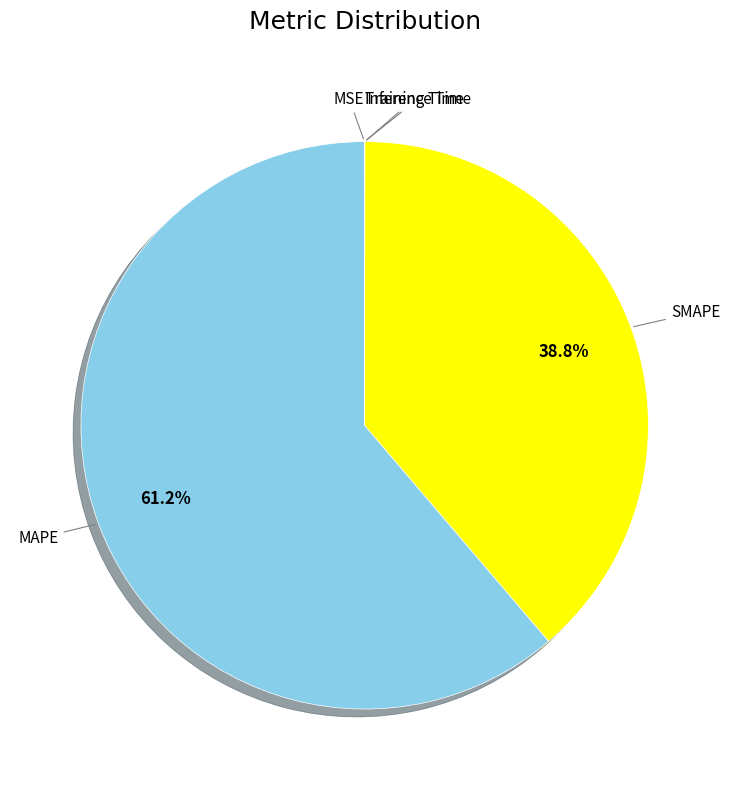

Which slice is the largest?

MAPE